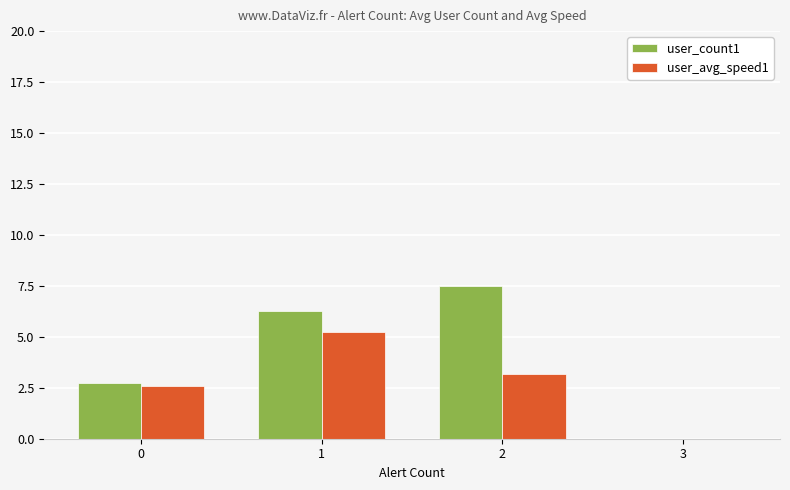

Which series has the largest range (max minus min)?

user_count1